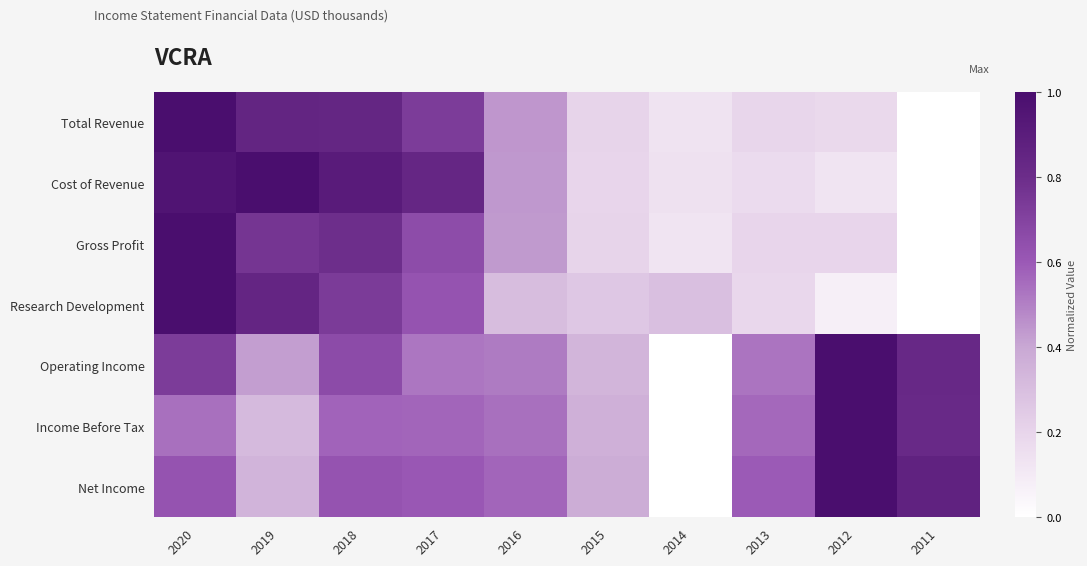

Reading left to right, transcribe all the data shown in this chart.

Total Revenue: 2020=1.0	2019=0.8	2018=0.8	2017=0.7	2016=0.4	2015=0.2	2014=0.1	2013=0.2	2012=0.2	2011=0.0
Cost of Revenue: 2020=1.0	2019=1.0	2018=0.9	2017=0.8	2016=0.4	2015=0.2	2014=0.1	2013=0.2	2012=0.1	2011=0.0
Gross Profit: 2020=1.0	2019=0.8	2018=0.8	2017=0.7	2016=0.4	2015=0.2	2014=0.1	2013=0.2	2012=0.2	2011=0.0
Research Development: 2020=1.0	2019=0.8	2018=0.7	2017=0.6	2016=0.3	2015=0.3	2014=0.3	2013=0.2	2012=0.1	2011=0.0
Operating Income: 2020=0.7	2019=0.4	2018=0.7	2017=0.5	2016=0.5	2015=0.3	2014=0.0	2013=0.5	2012=1.0	2011=0.8
Income Before Tax: 2020=0.5	2019=0.3	2018=0.6	2017=0.6	2016=0.5	2015=0.4	2014=0.0	2013=0.6	2012=1.0	2011=0.8
Net Income: 2020=0.6	2019=0.3	2018=0.6	2017=0.6	2016=0.6	2015=0.4	2014=0.0	2013=0.6	2012=1.0	2011=0.9